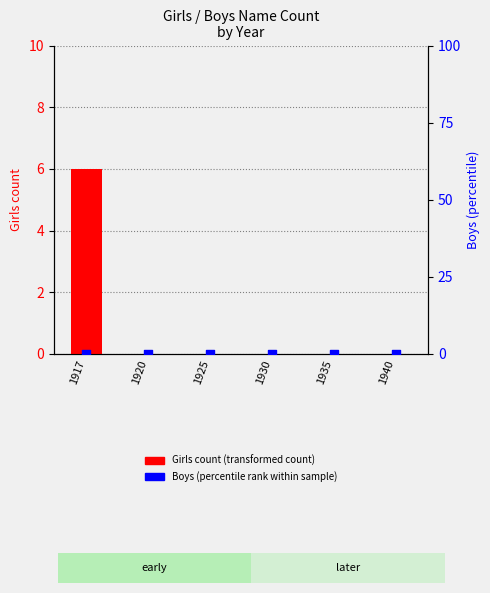

What are all the series names shown in the legend?

Girls count, Boys percentile